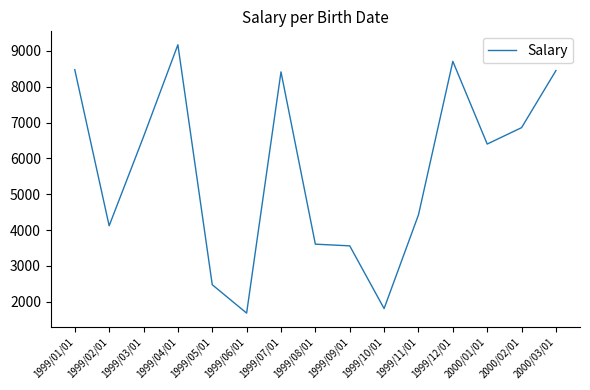

The value at 2000/02/01 is 6861. True or false?

True